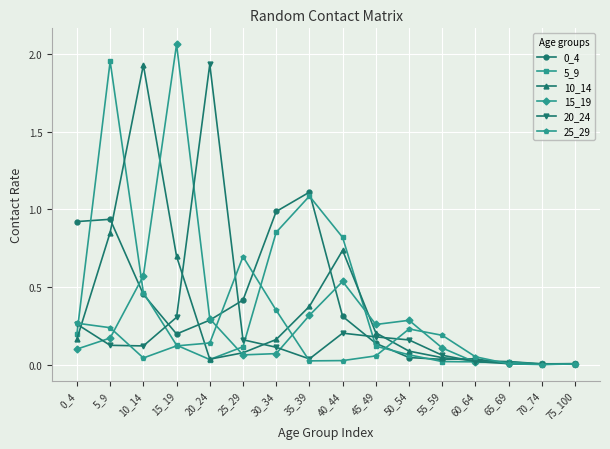

Which series has the widest spread of values?

15_19